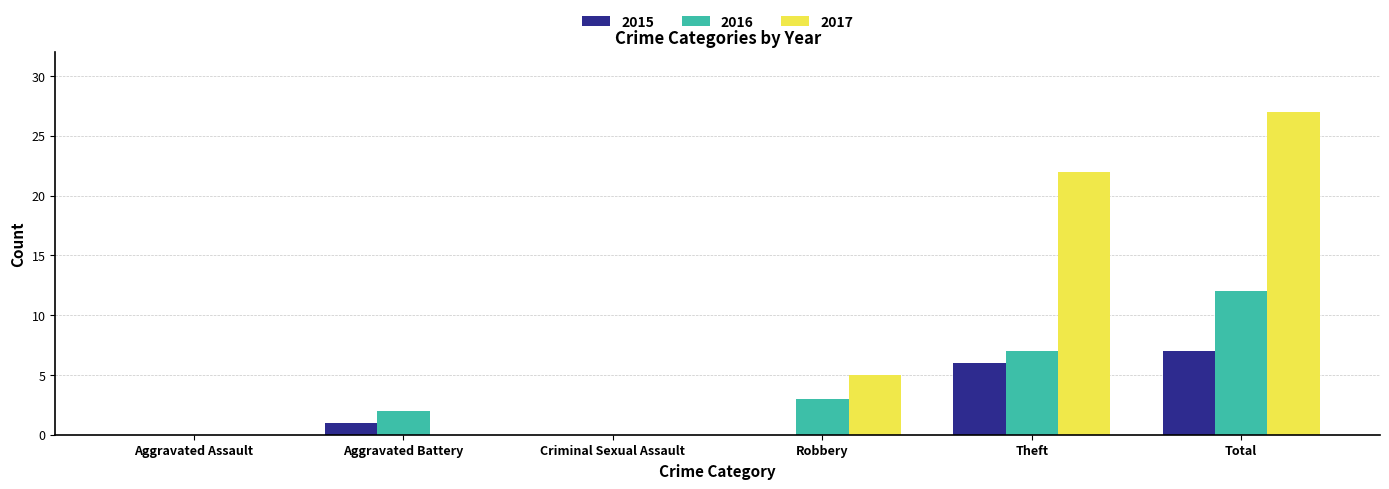

Reading left to right, list all the values displayed in this chart.

2015: Aggravated Assault=0	Aggravated Battery=1	Criminal Sexual Assault=0	Robbery=0	Theft=6	Total=7
2016: Aggravated Assault=0	Aggravated Battery=2	Criminal Sexual Assault=0	Robbery=3	Theft=7	Total=12
2017: Aggravated Assault=0	Aggravated Battery=0	Criminal Sexual Assault=0	Robbery=5	Theft=22	Total=27